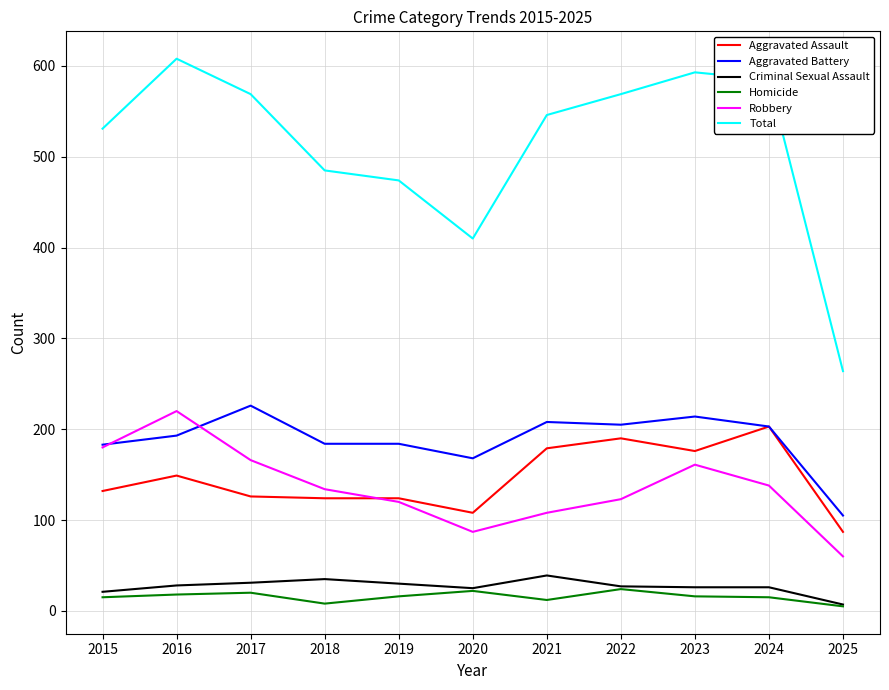

Is the value of Robbery at 2020 greater than the value of Total at 2019?

No